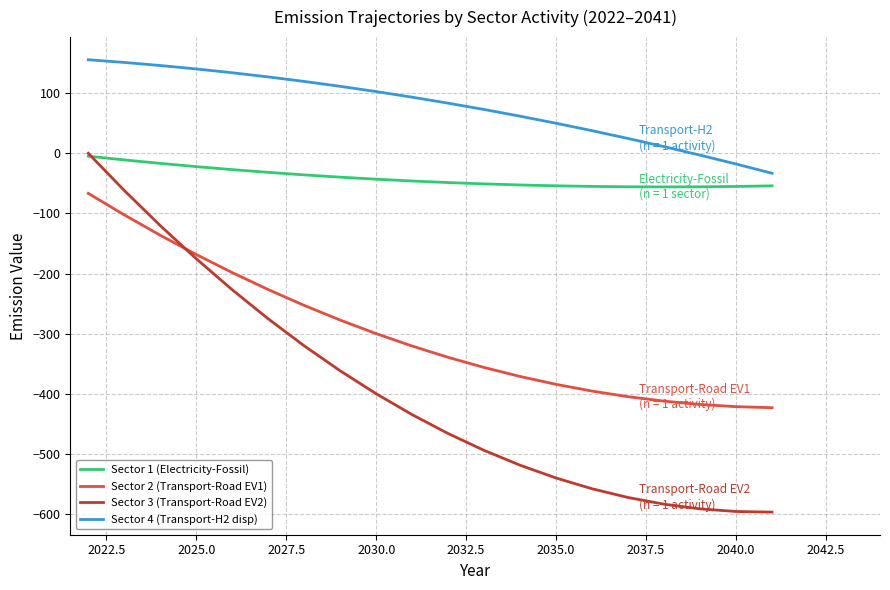

Rank the series by their average value, from highest to lowest.

Sector 4 (Transport-H2 disp), Sector 1 (Electricity-Fossil), Sector 2 (Transport-Road EV1), Sector 3 (Transport-Road EV2)